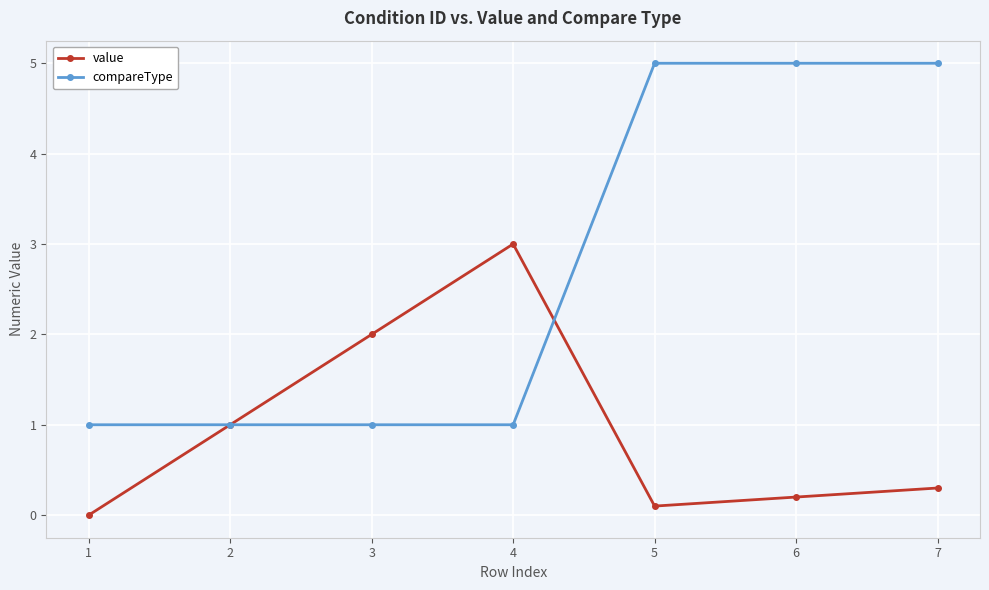

True or false: compareType has a value of 0.3 at 2.

False